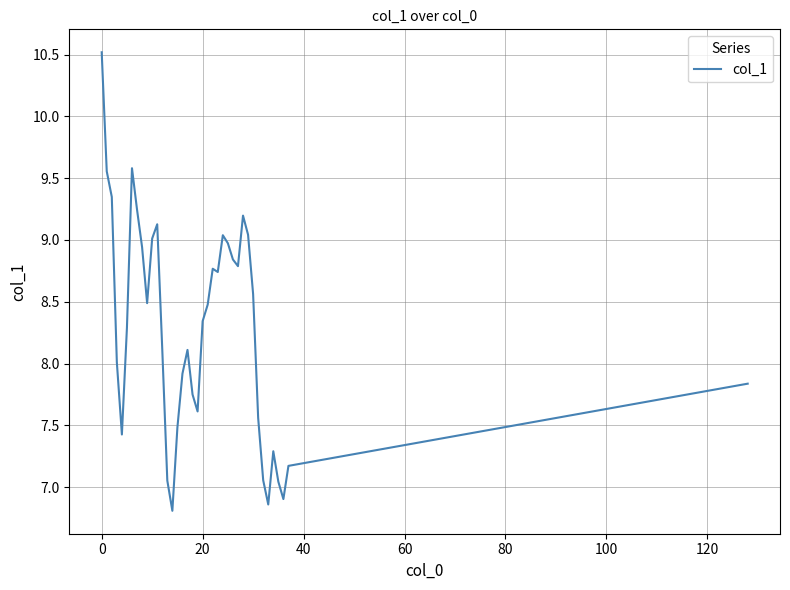

What is the maximum value shown in the chart?

10.5